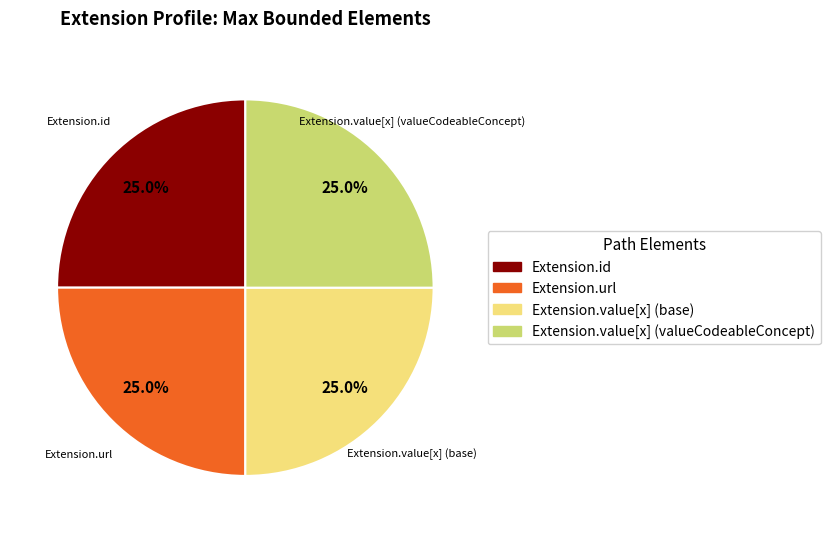

Is there a majority slice in this chart?

No